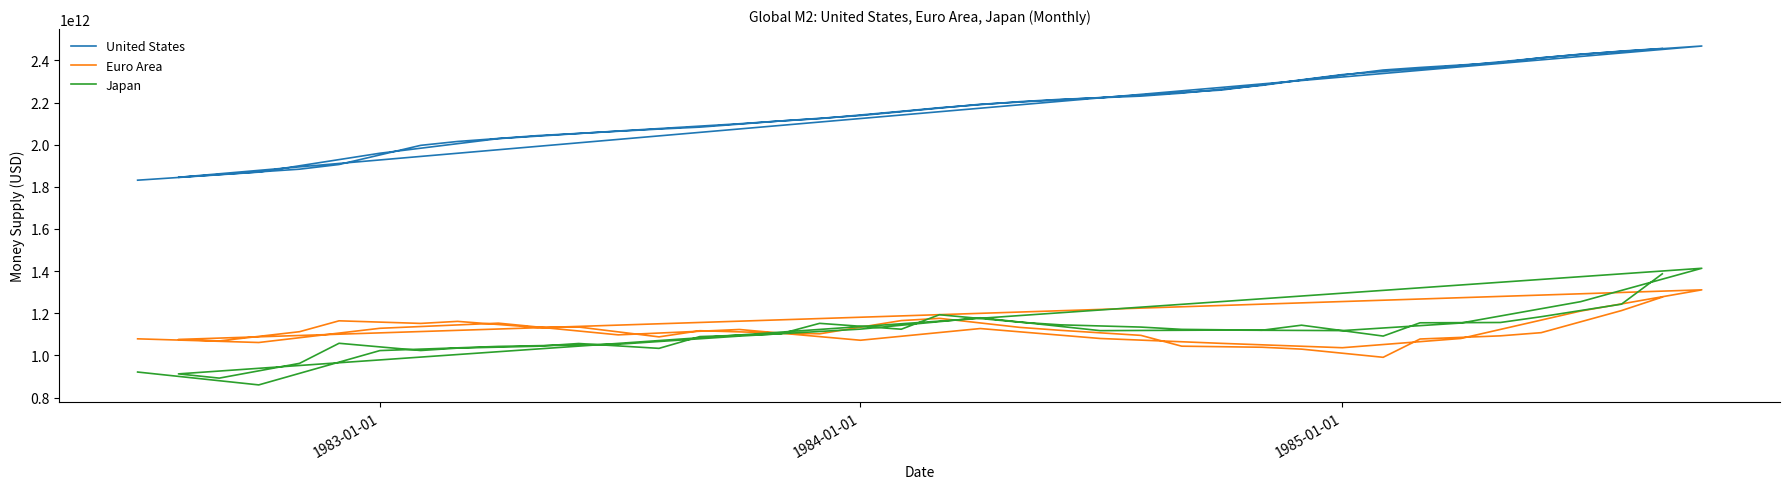

What is the average value of the United States series?

2162590000000.0